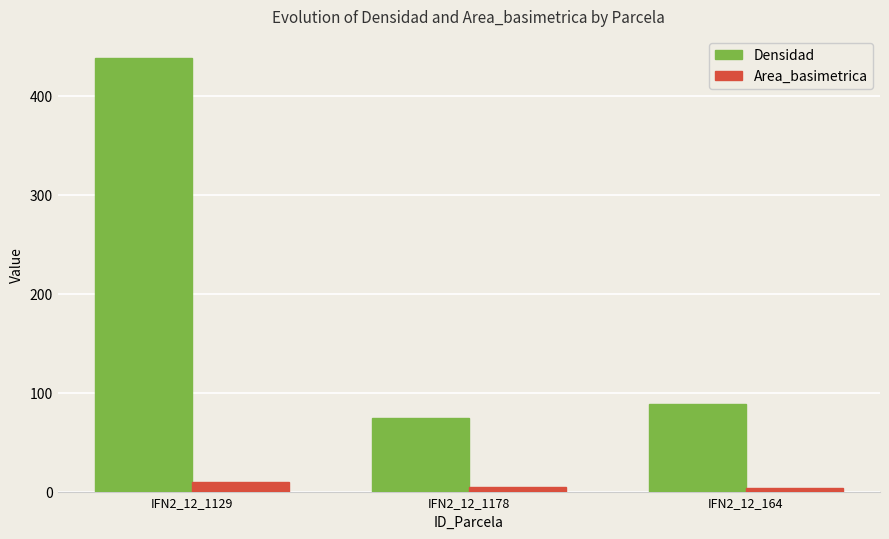

Which series has the largest total across all categories?

Densidad